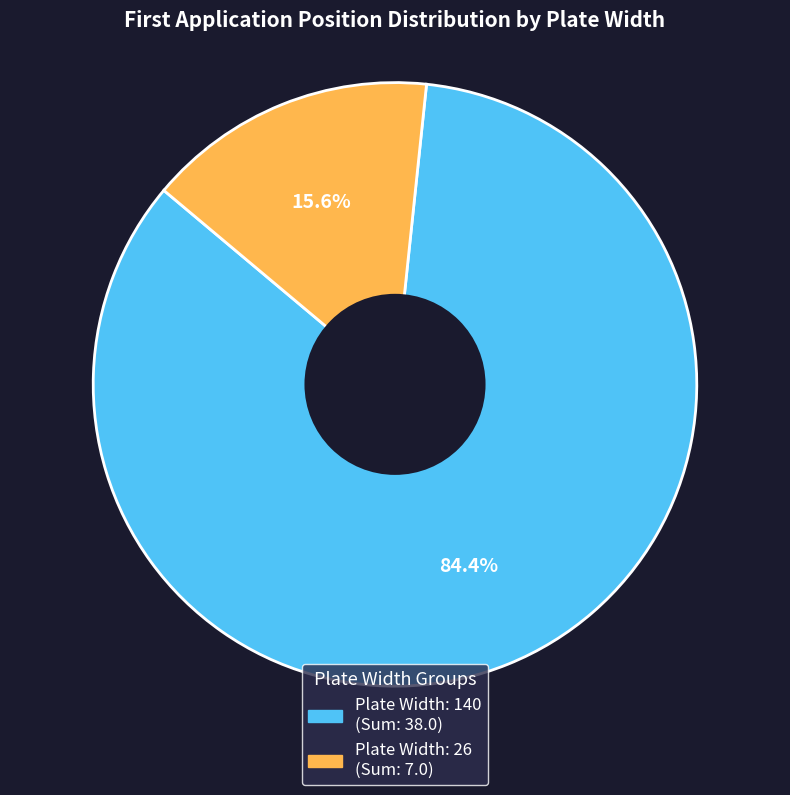

To the nearest percent, what is the difference between the largest and smallest slice percentages?

69%